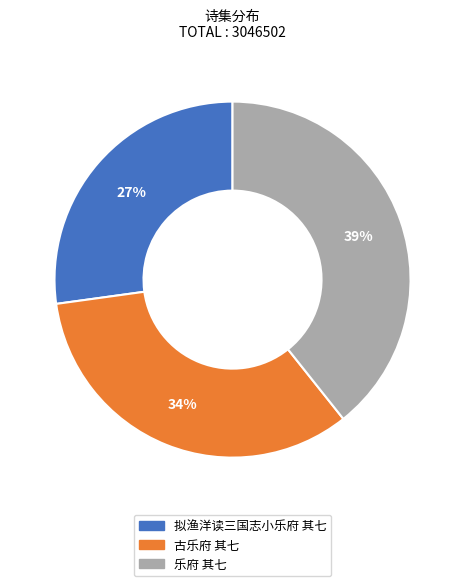

Does any single category account for the majority?

No